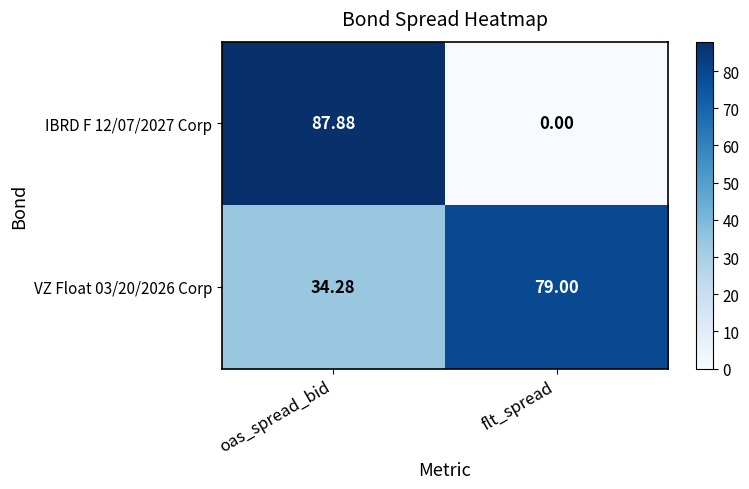

At which label does IBRD F 12/07/2027 Corp first exceed 87?

oas_spread_bid